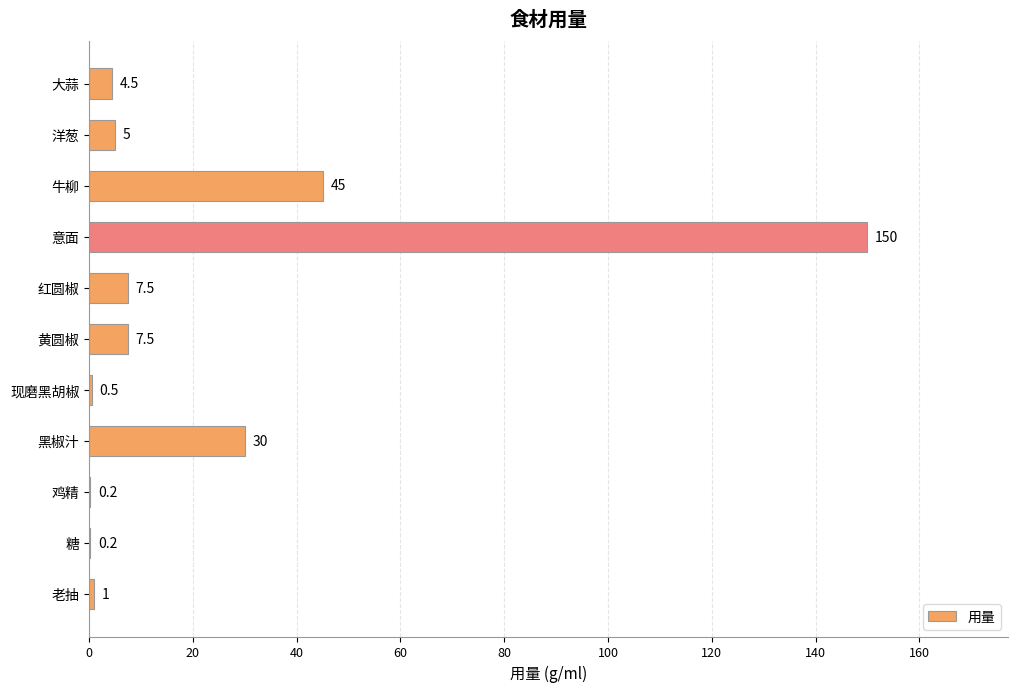

How many data points does each series have?

11